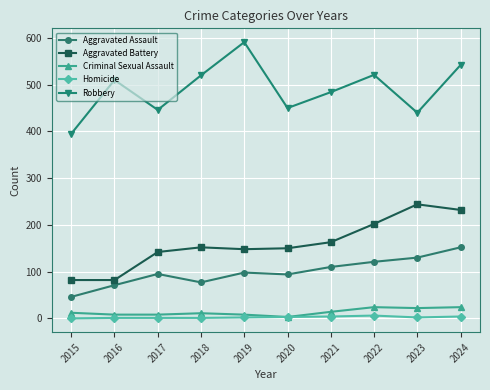

Where is the first local minimum for Aggravated Assault?

2018